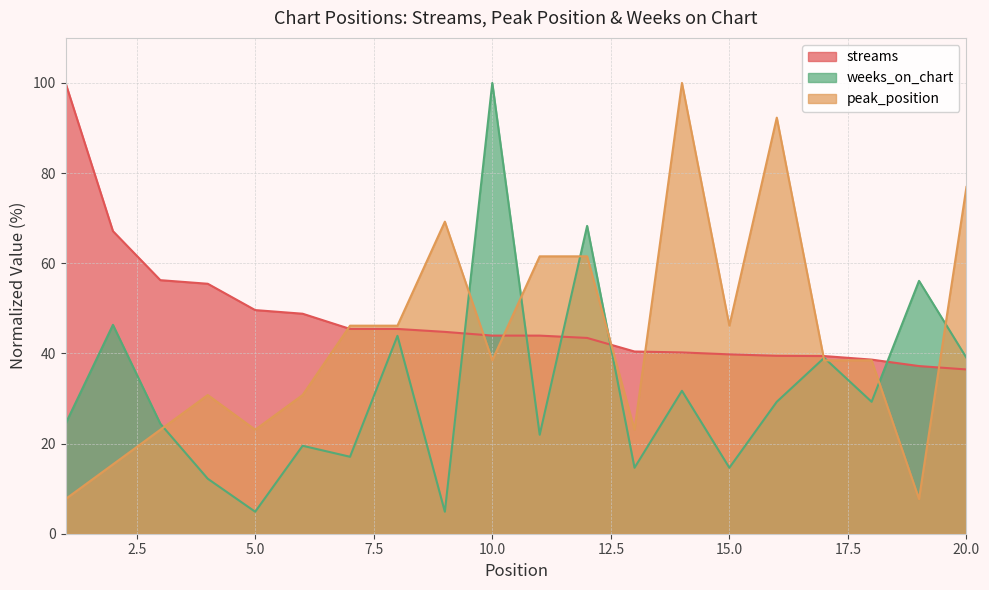

True or false: peak_position has a value of 30.8 at 6.

True